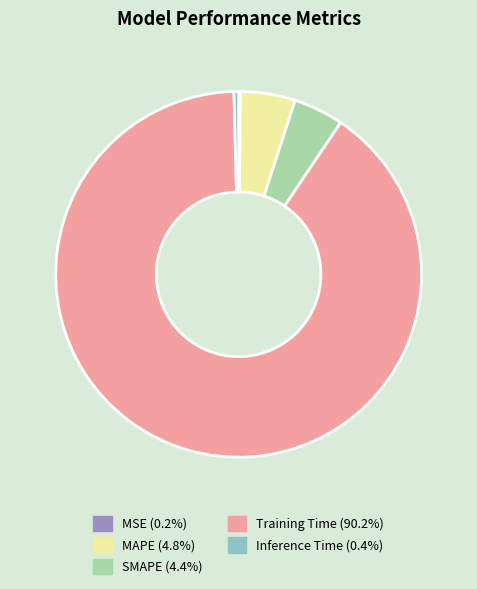

Combined, do Inference Time and SMAPE account for over 50%?

No